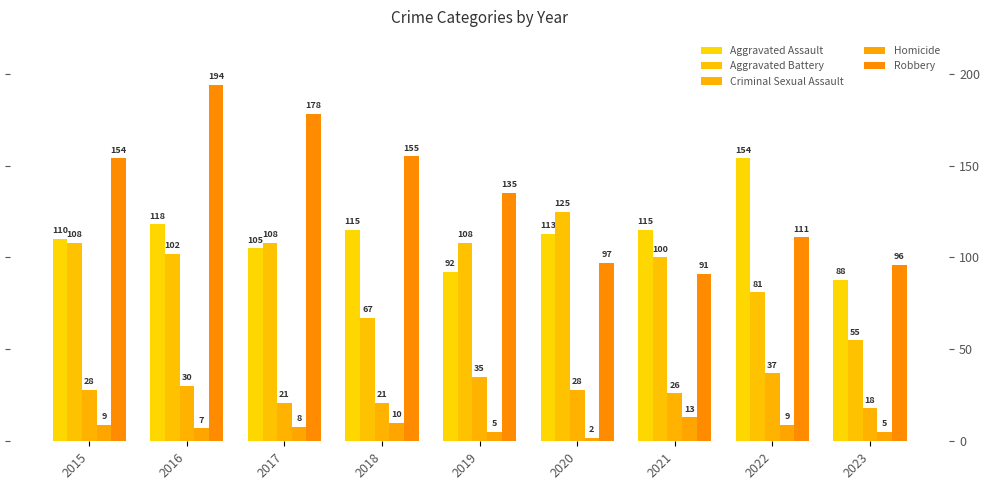

Reading right to left, extract all data points from this chart.

Aggravated Assault: 88	154	115	113	92	115	105	118	110
Aggravated Battery: 55	81	100	125	108	67	108	102	108
Criminal Sexual Assault: 18	37	26	28	35	21	21	30	28
Homicide: 5	9	13	2	5	10	8	7	9
Robbery: 96	111	91	97	135	155	178	194	154